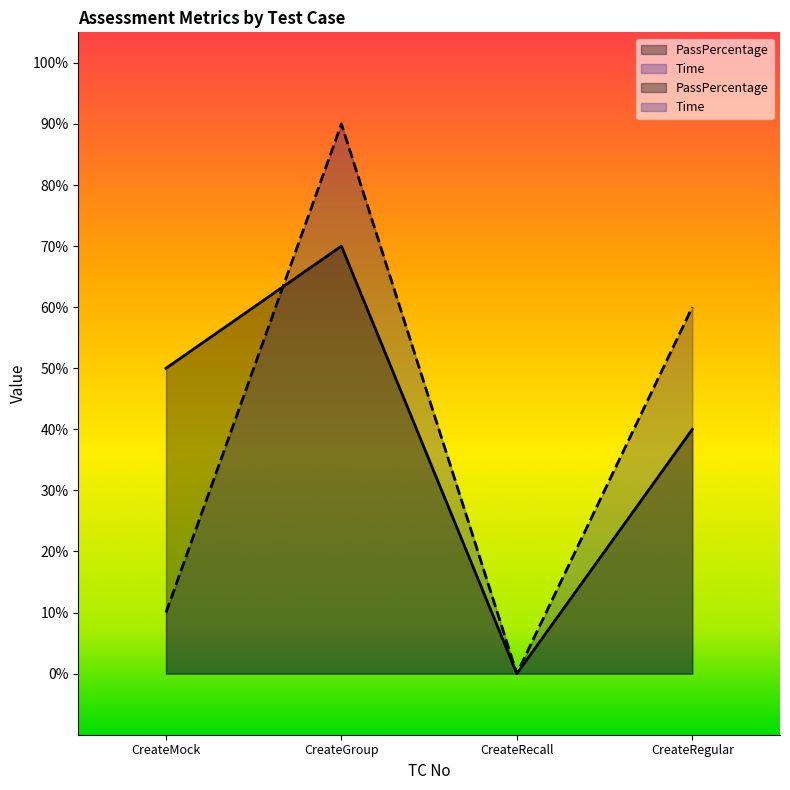

What is the sum of the Time values at CreateGroup and CreateMock?

100